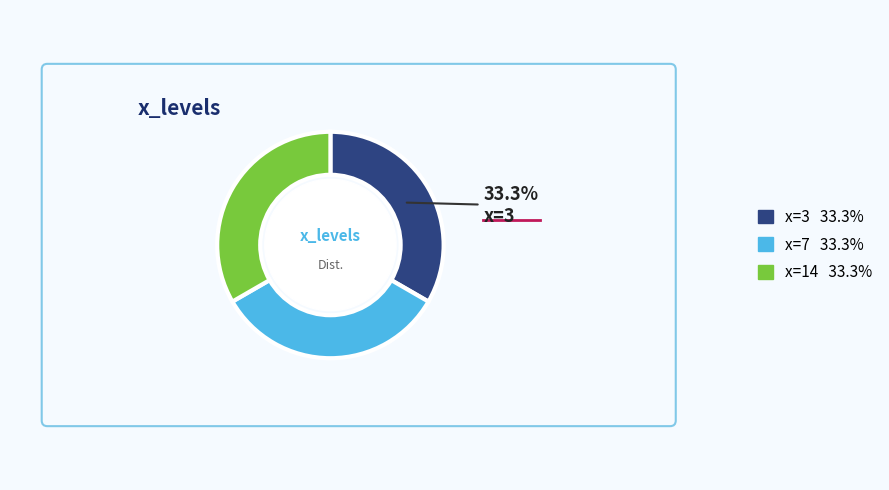

Is there a majority slice in this chart?

No